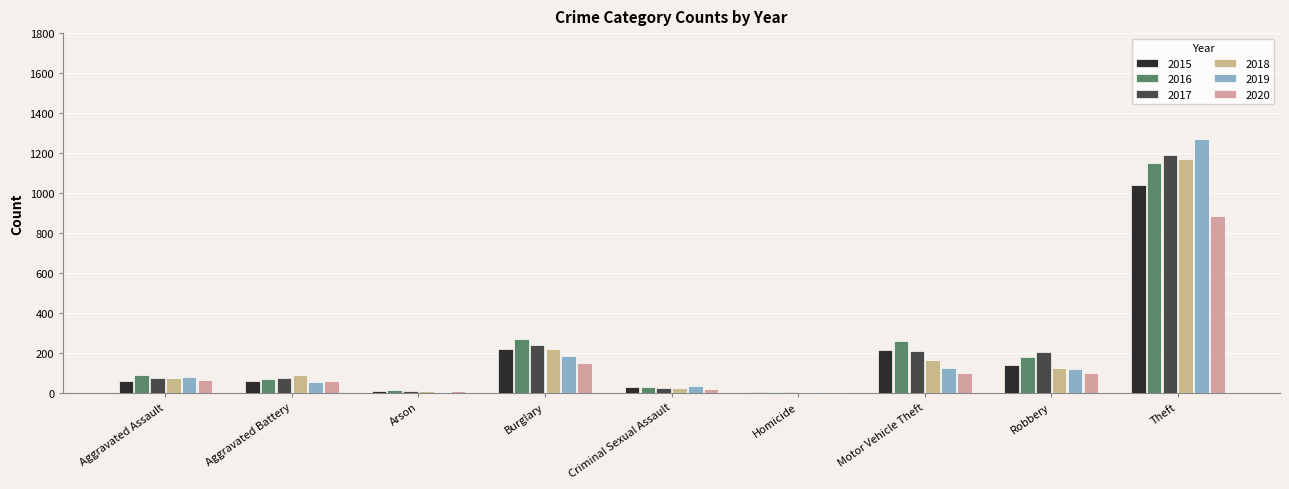

How many series are shown in this chart?

6